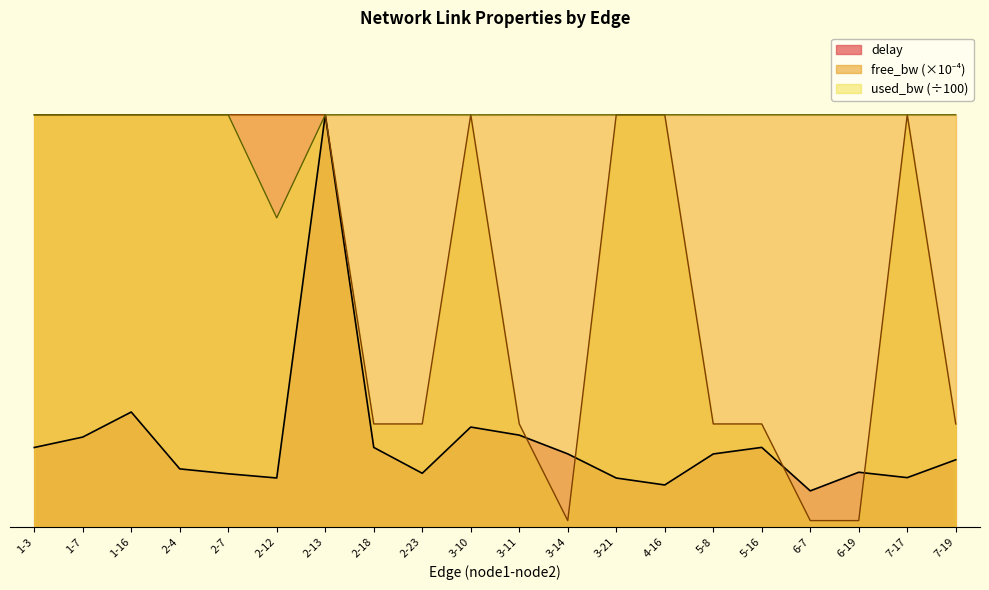

How many data points in used_bw are above 4?

19